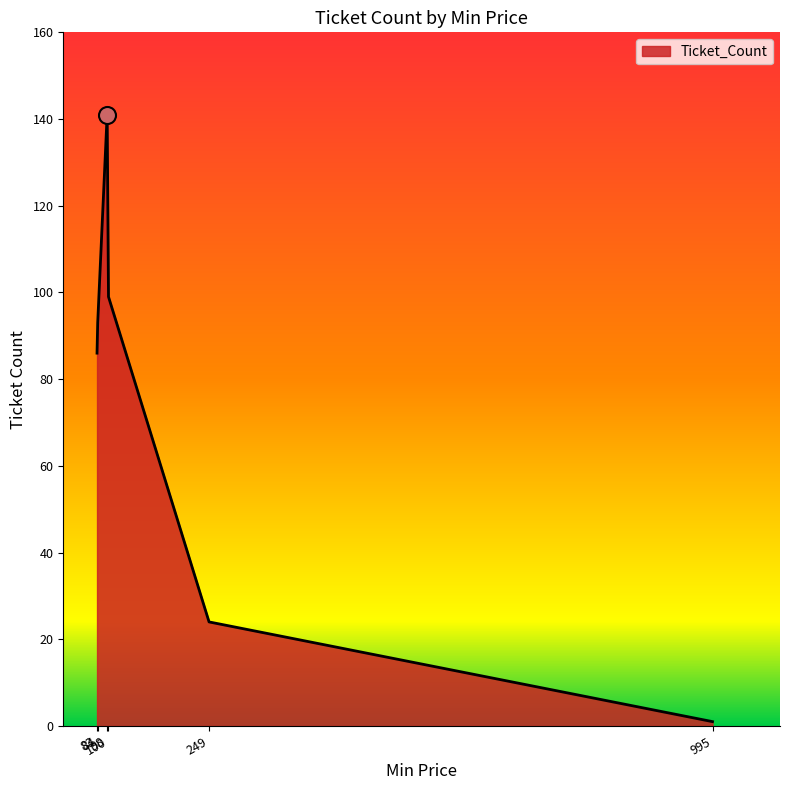

True or false: there are more than 1 points higher than both neighbors.

False